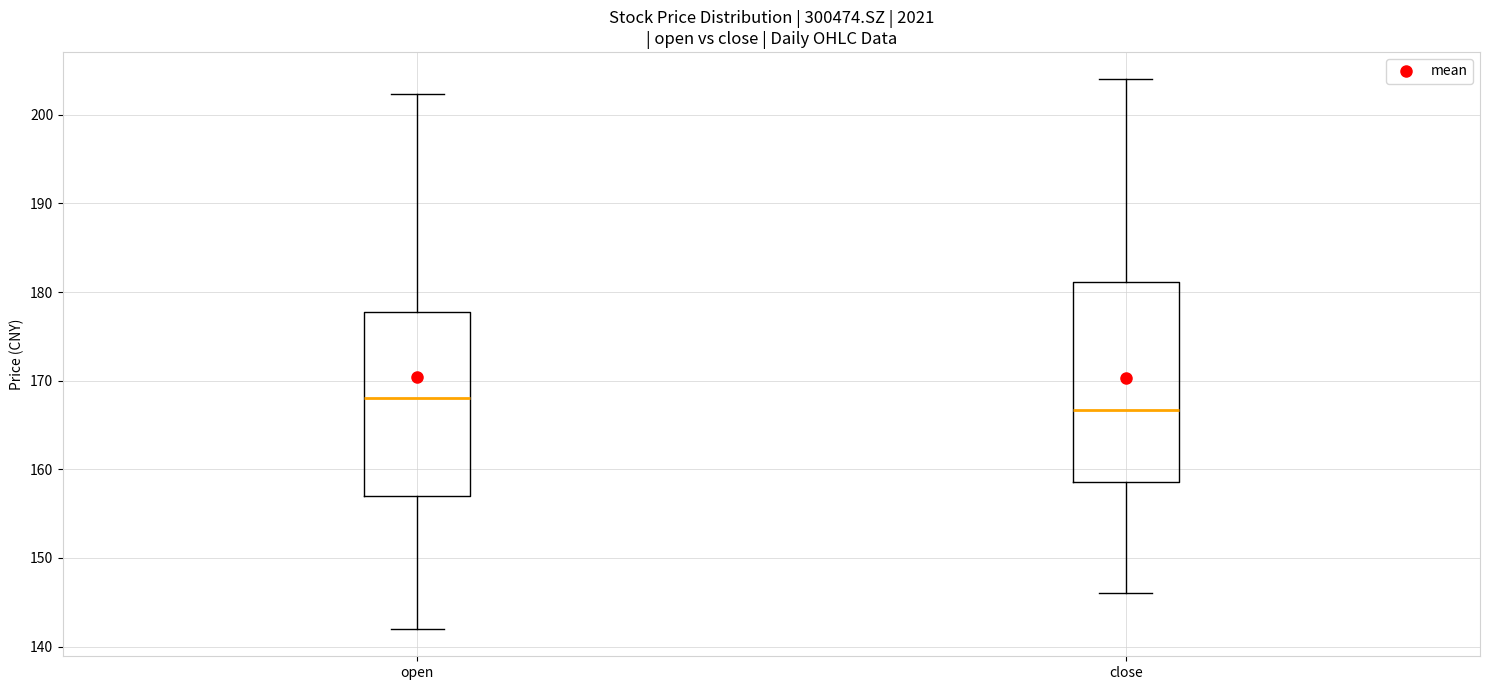

Reading left to right, read every box against the y-axis: the position of its median line, the range the box covers, and the ends of its whiskers. The values are not printed on the chart, so give them approximately, as read against the axis.

open: median 168, box 157 to 178, whiskers 142 to 202
close: median 167, box 159 to 181, whiskers 146 to 204